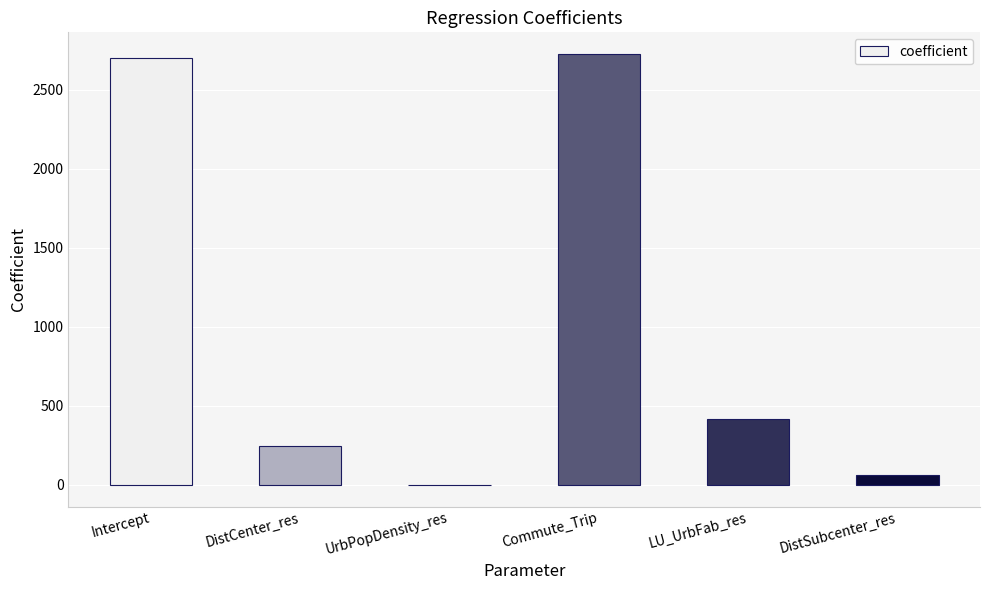

Approximately how many times larger is the value at Commute_Trip compared to Intercept?

1.0